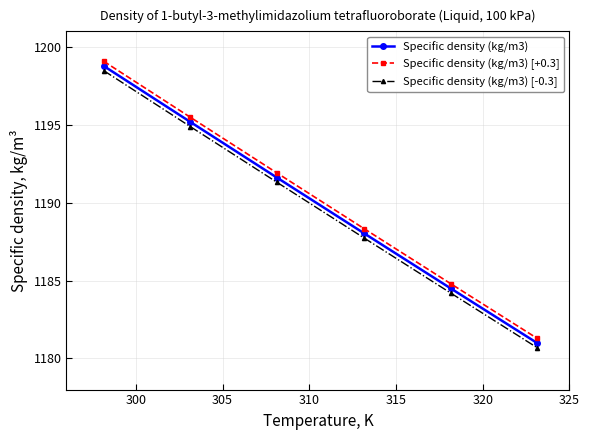

Does the chart display data point markers on the line(s)?

Yes